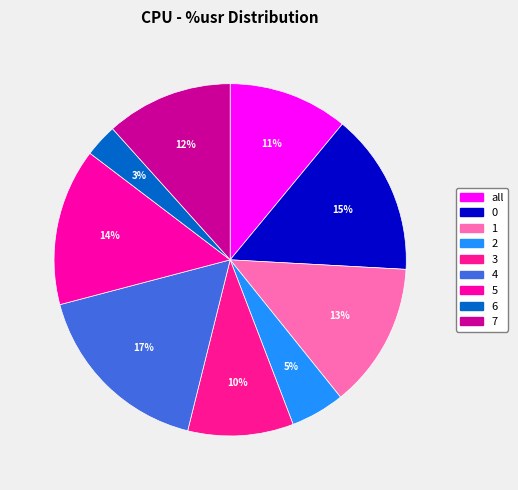

To the nearest percent, what is the average slice percentage?

11%